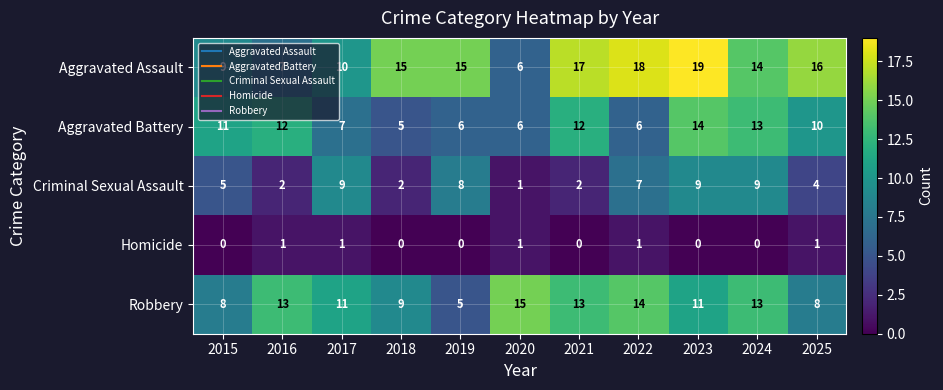

The value of Aggravated Assault at 2020 is 10. True or false?

False